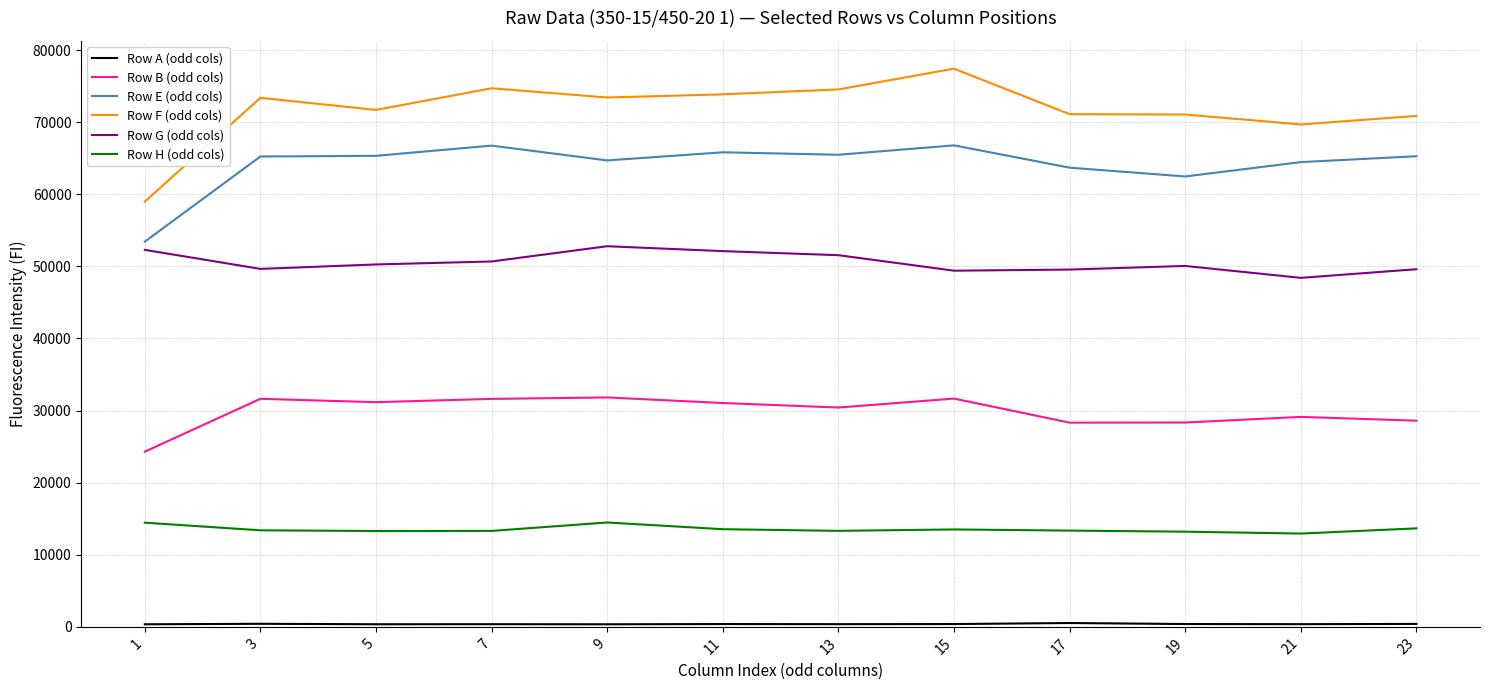

Is the value of Row F (odd cols) at 15 greater than the value of Row G (odd cols) at 13?

Yes